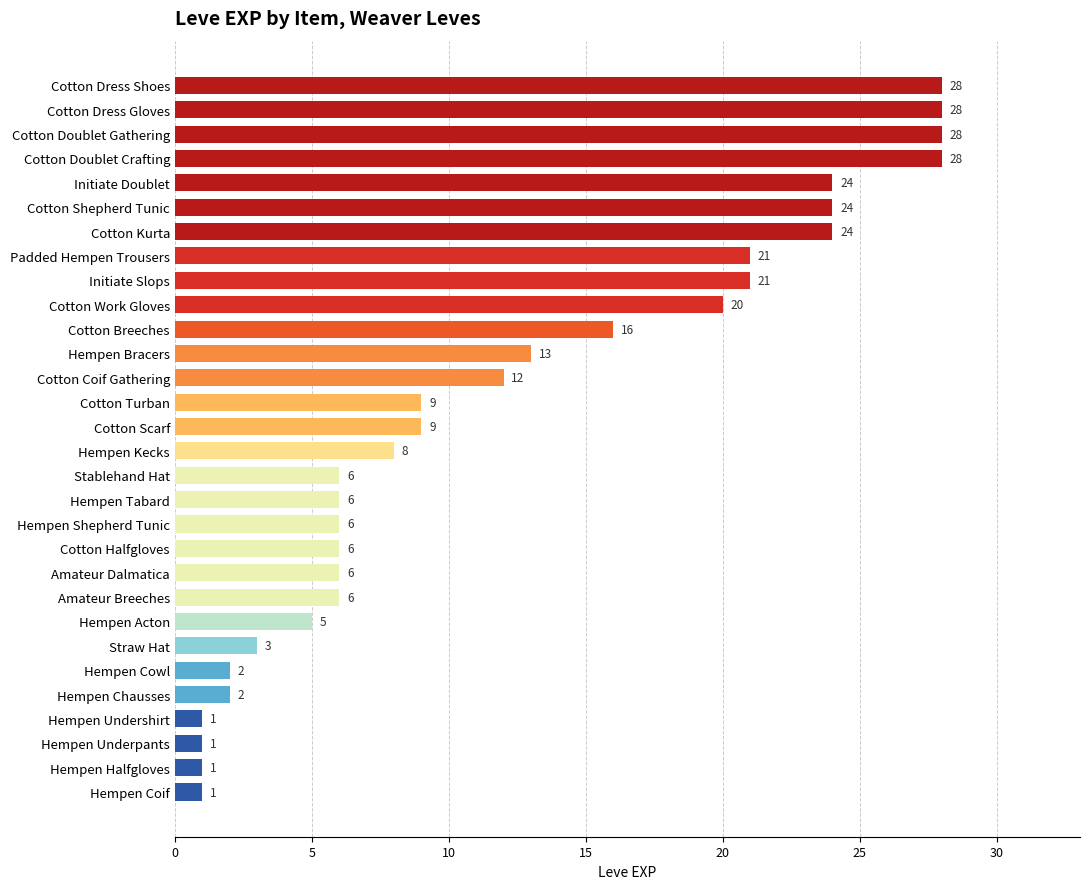

Reading bottom to top, what are all the values shown in this chart?

Hempen Coif=1	Hempen Halfgloves=1	Hempen Underpants=1	Hempen Undershirt=1	Hempen Chausses=2	Hempen Cowl=2	Straw Hat=3	Hempen Acton=5	Amateur Breeches=6	Amateur Dalmatica=6	Cotton Halfgloves=6	Hempen Shepherd Tunic=6	Hempen Tabard=6	Stablehand Hat=6	Hempen Kecks=8	Cotton Scarf=9	Cotton Turban=9	Cotton Coif Gathering=12	Hempen Bracers=13	Cotton Breeches=16	Cotton Work Gloves=20	Initiate Slops=21	Padded Hempen Trousers=21	Cotton Kurta=24	Cotton Shepherd Tunic=24	Initiate Doublet=24	Cotton Doublet Crafting=28	Cotton Doublet Gathering=28	Cotton Dress Gloves=28	Cotton Dress Shoes=28